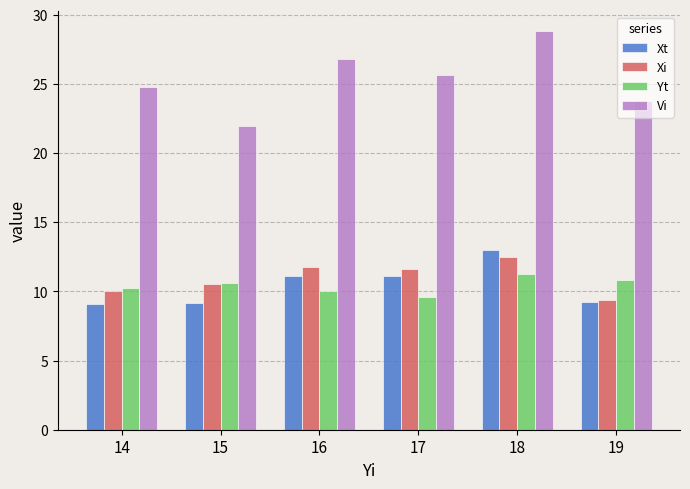

What is the highest value of the Xi series?

12.5